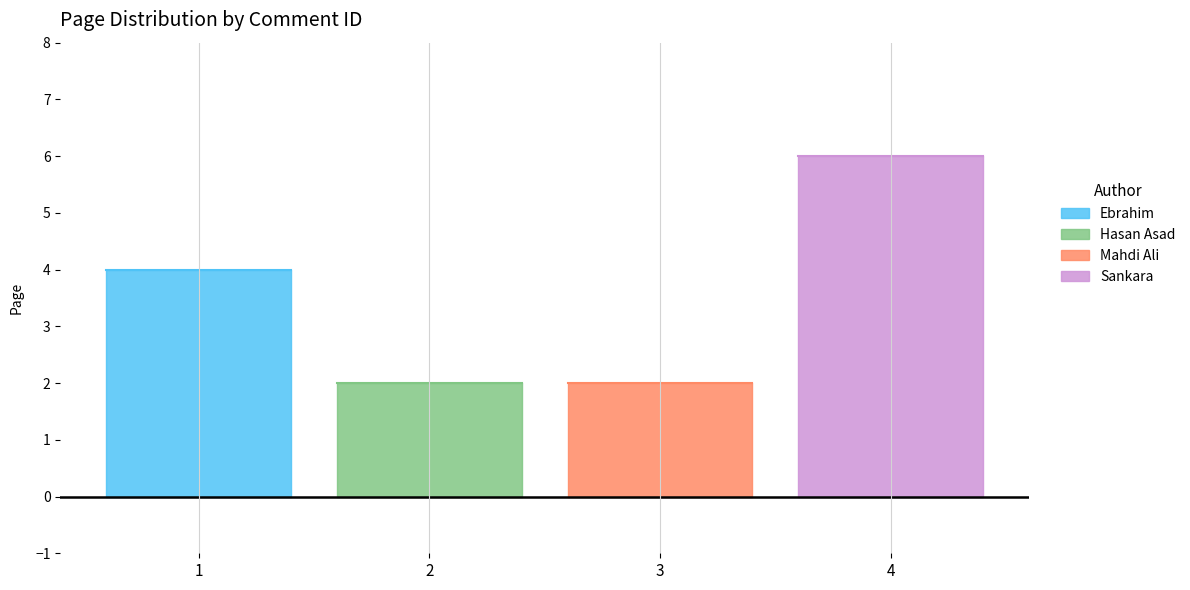

What is the difference between the values at 1 and 2?

2